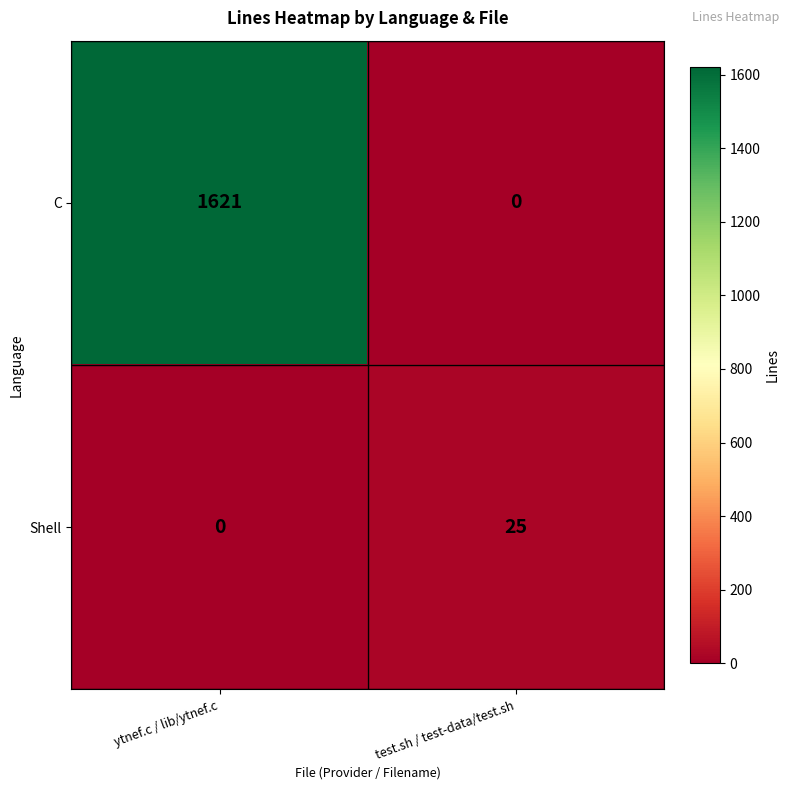

At how many categories does at least one series exceed 1214?

1